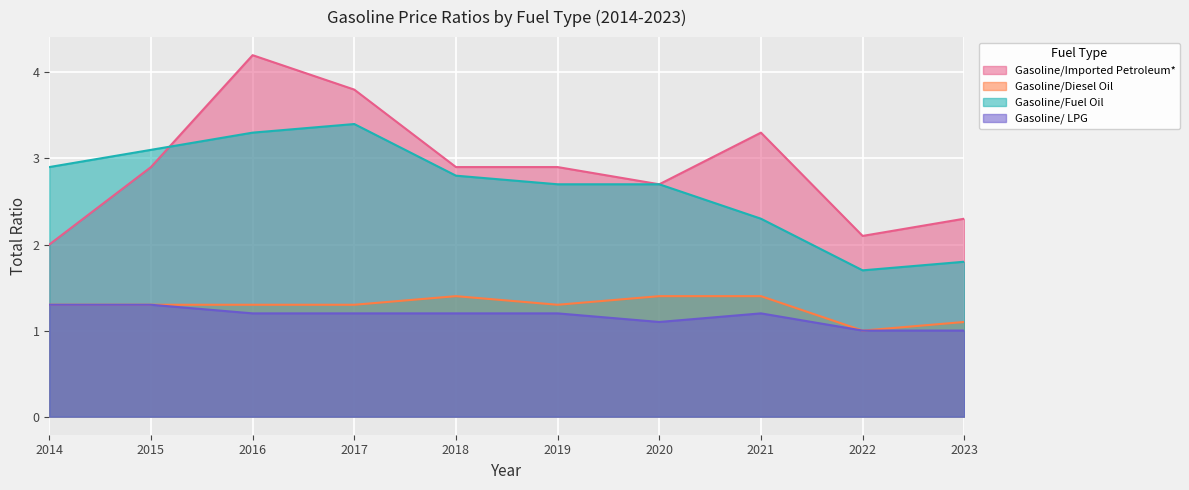

Which label corresponds to the largest value in the chart?

2016